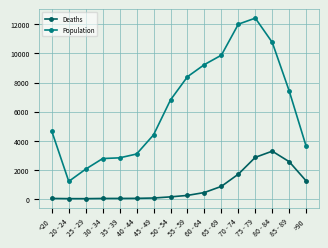

What are all the series names shown in the legend?

Deaths, Population